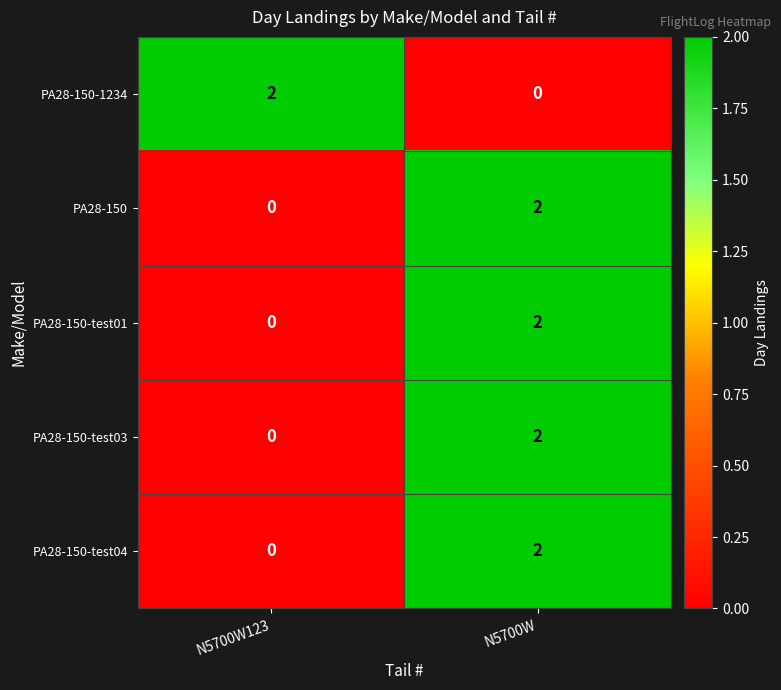

At which category is the sum across all series the highest?

N5700W